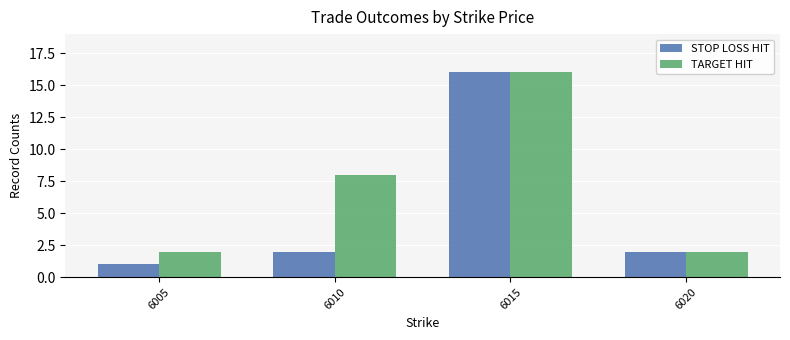

Reading left to right, transcribe all the data shown in this chart.

STOP LOSS HIT: 6005=1	6010=2	6015=16	6020=2
TARGET HIT: 6005=2	6010=8	6015=16	6020=2